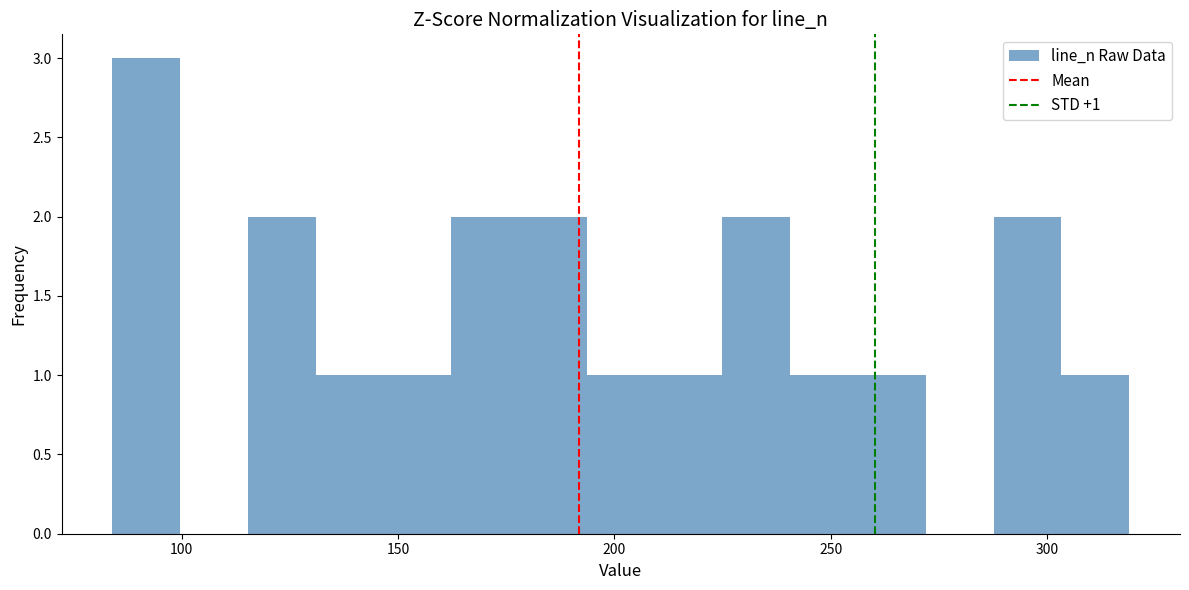

Read against the x-axis, roughly where is the centre of the tallest bar?

90